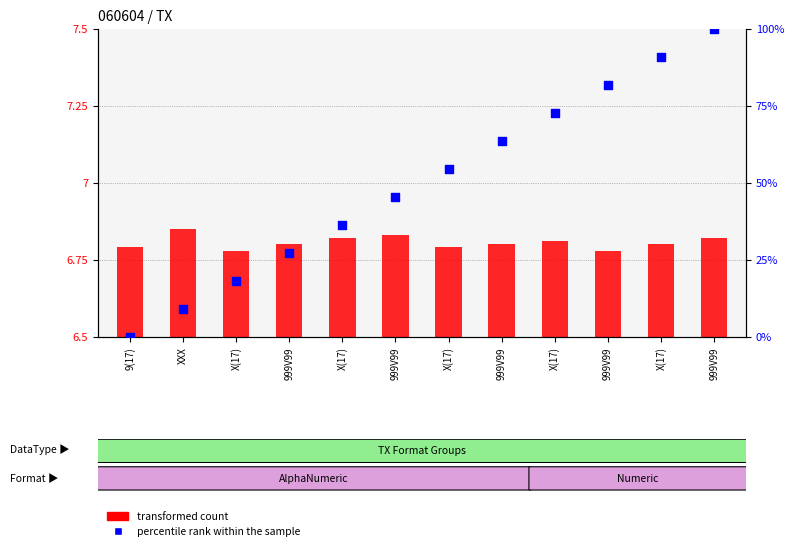

Which series contains the lowest Y value?

percentile rank within the sample